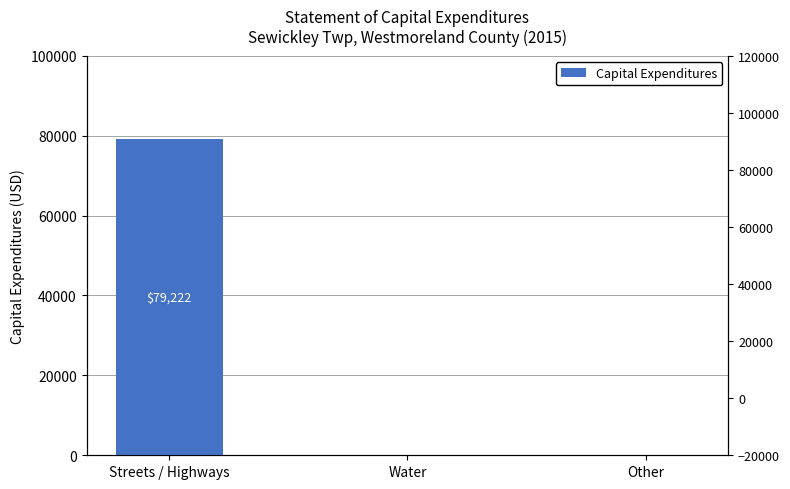

Where is the data nearest to the value 39611?

Streets / Highways